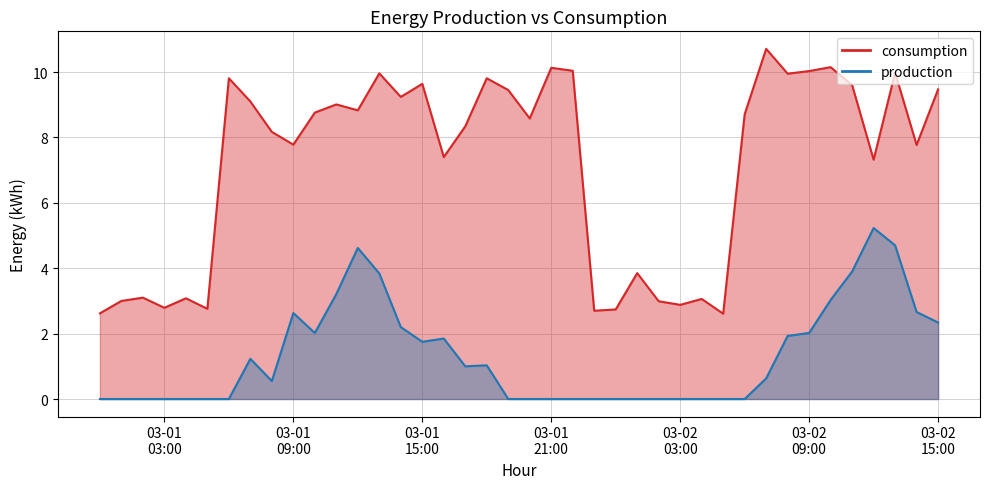

At how many categories does at least one series exceed 1?

40